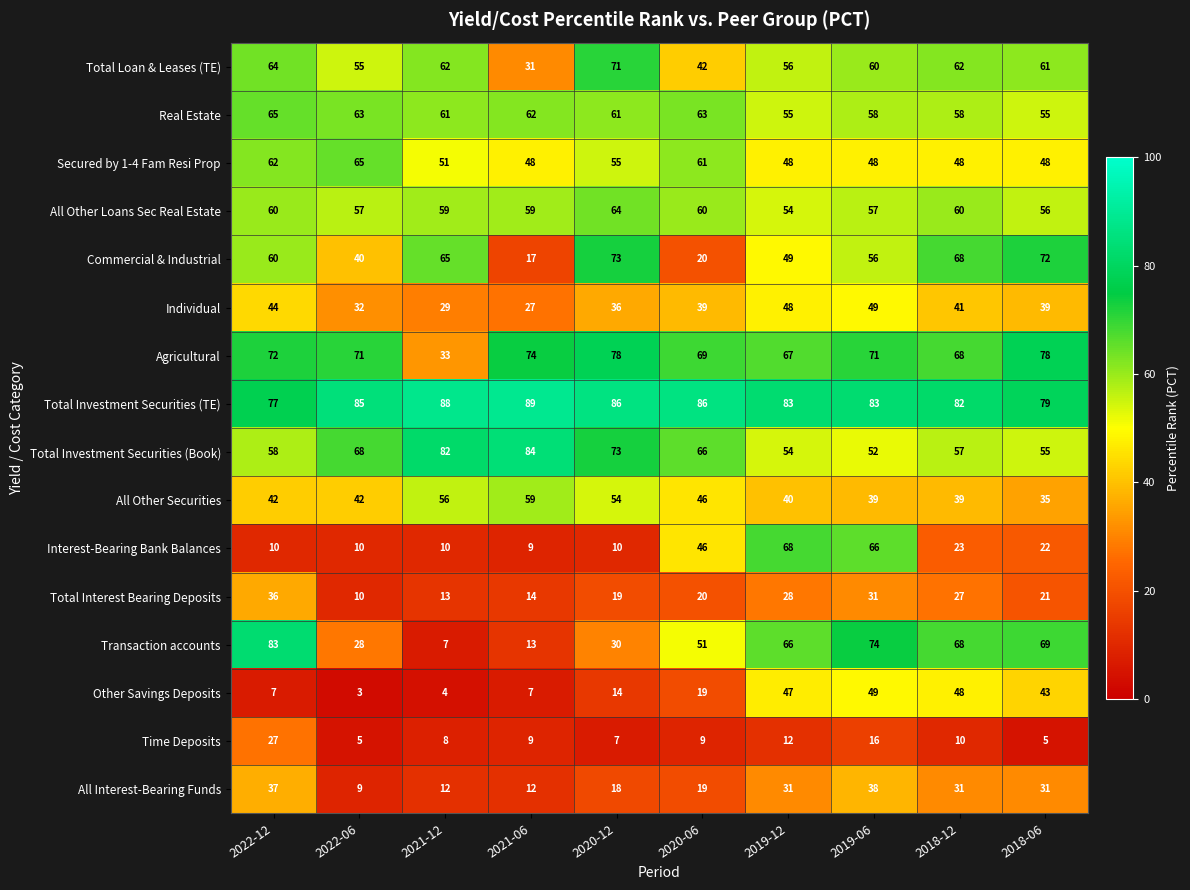

What is the difference between the highest and lowest values at 2018-06?

74